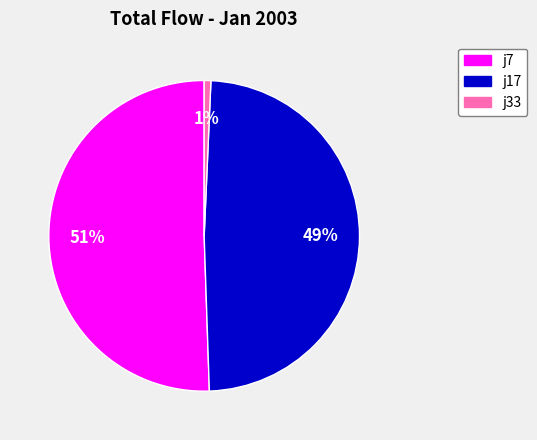

Is the sum of j17 and j33 greater than half?

No